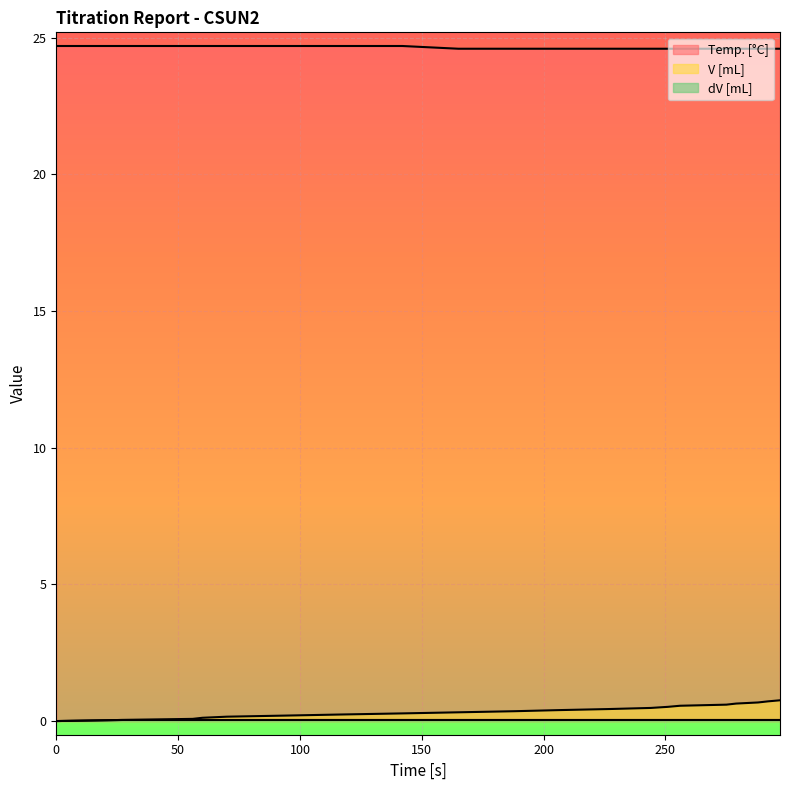

How many lines are shown in the chart?

3